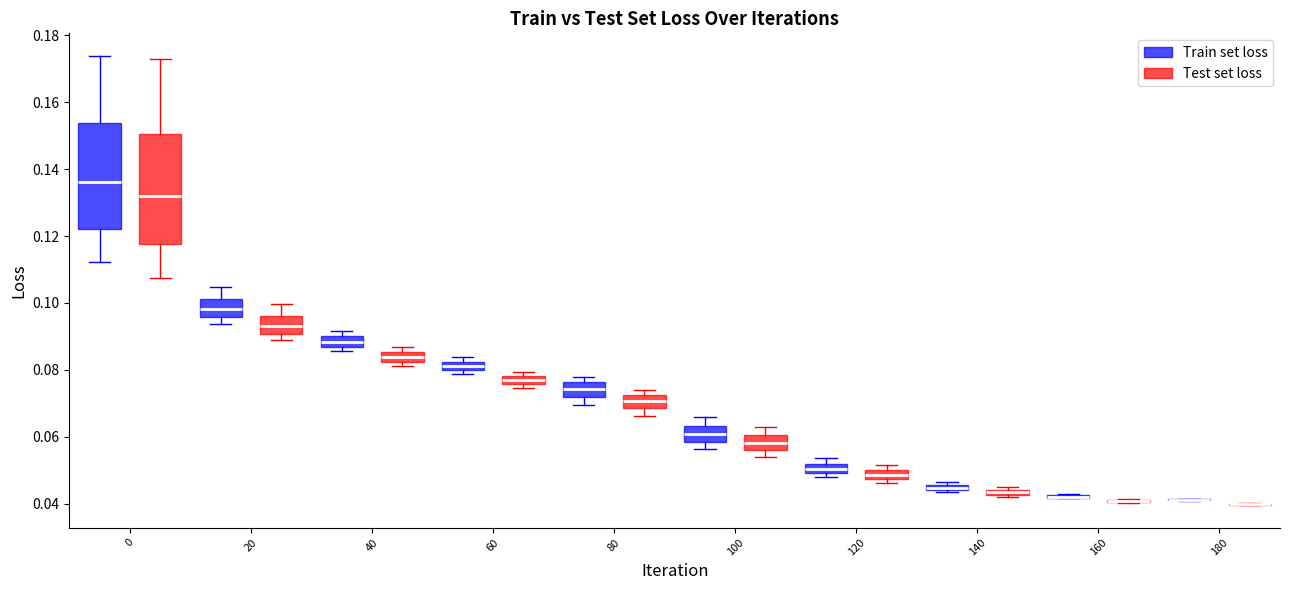

Where is the upper edge of the box for 140 (Test set loss) on the y-axis? The values are not printed on the chart, so give them approximately, as read against the axis.

0.044